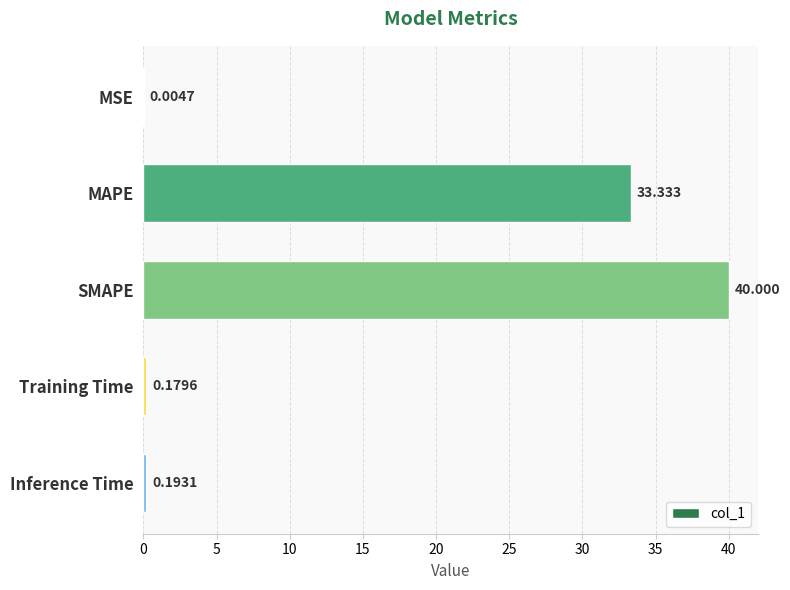

At which label is the value closest to 20?

MAPE